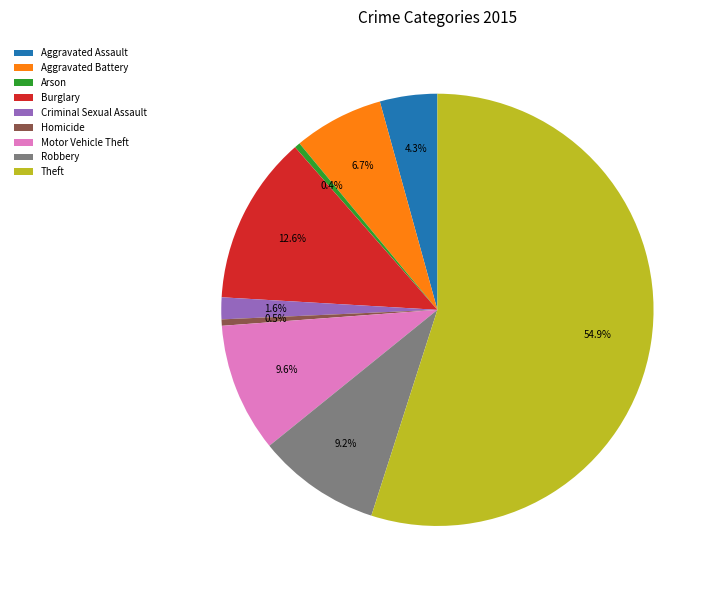

To the nearest percent, what is the average slice percentage?

11%